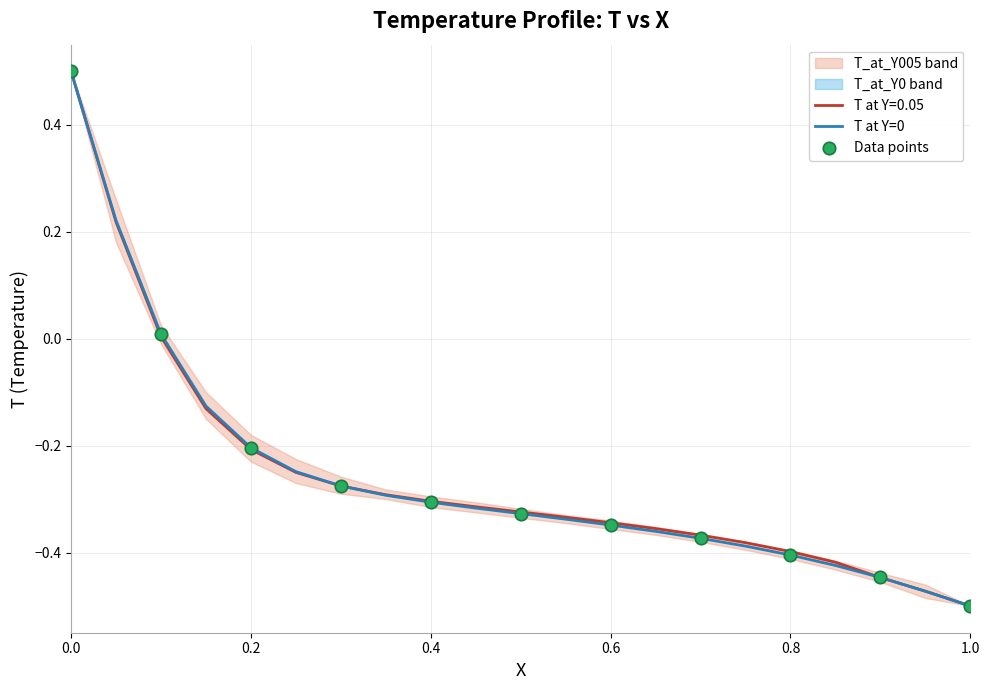

What is the total value across all series at 0.75?

-0.8